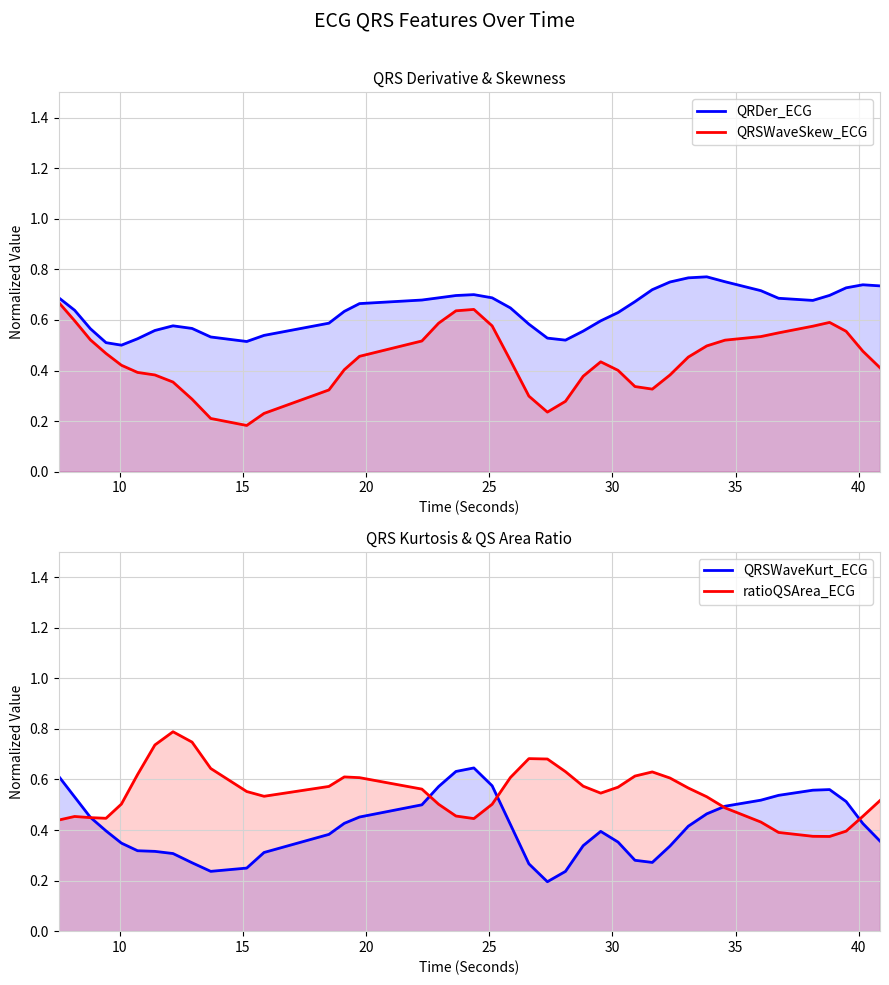

Is it true that QRSWaveKurt_ECG equals 0.1 at 26?

False